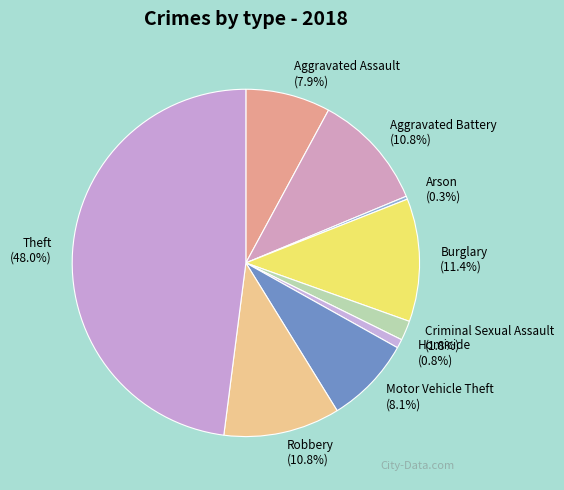

How many segments does this pie chart have?

9